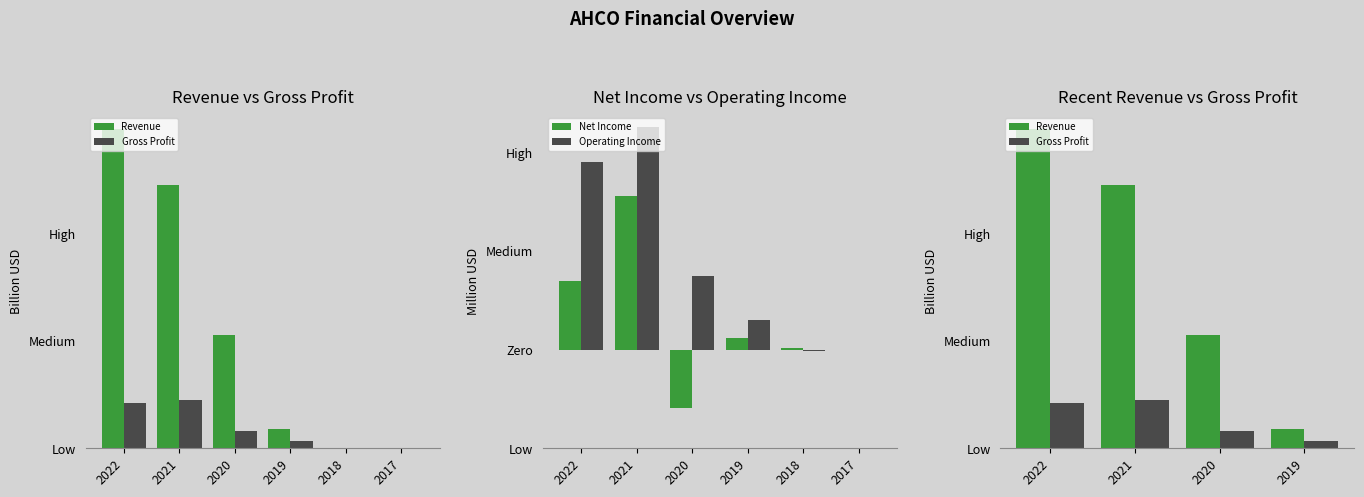

What is the difference between the maximum and second lowest values in the Revenue series?

3.0